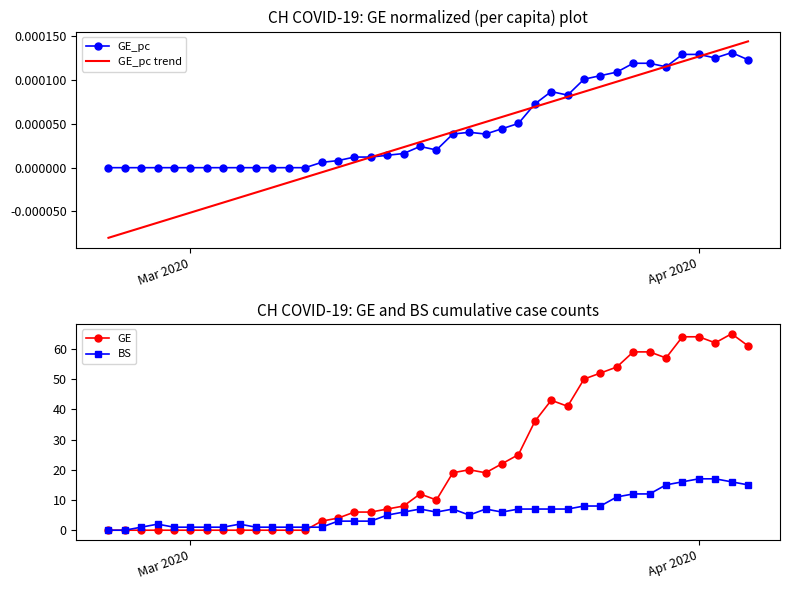

At how many categories does at least one series exceed 54?

8